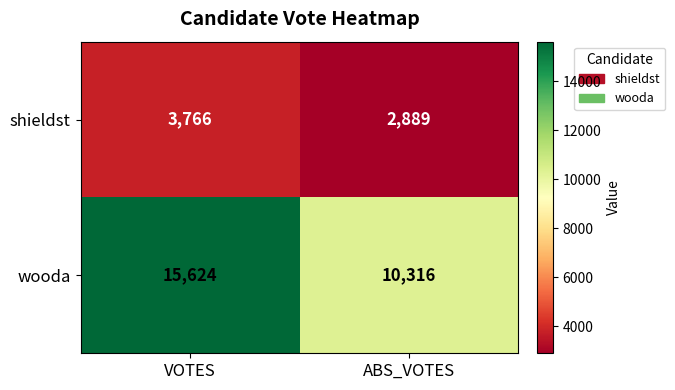

Is it true that shieldst equals 896 at ABS_VOTES?

False